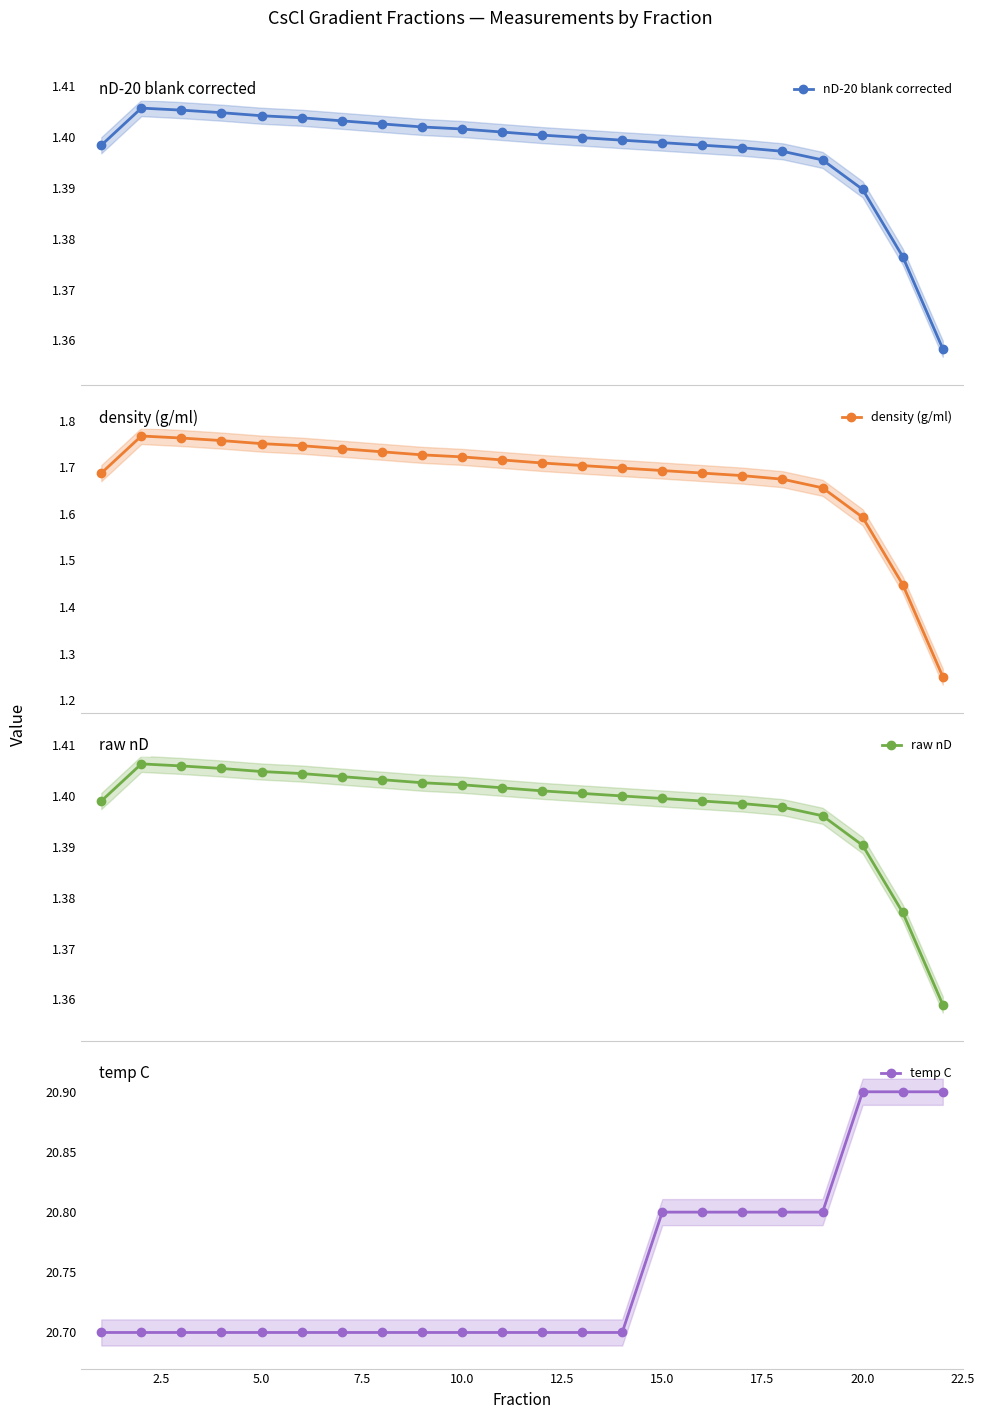

At how many categories does at least one series exceed 7?

22